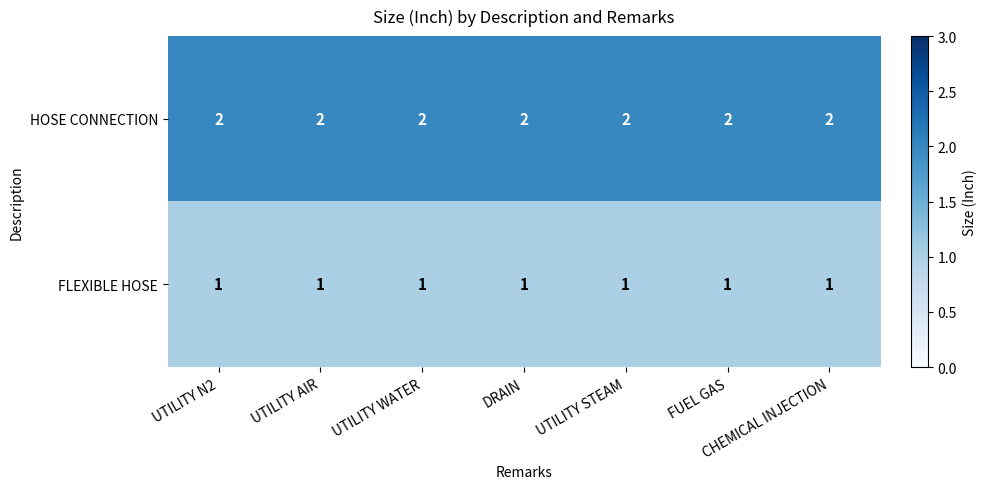

What is the sum of all HOSE CONNECTION values?

14